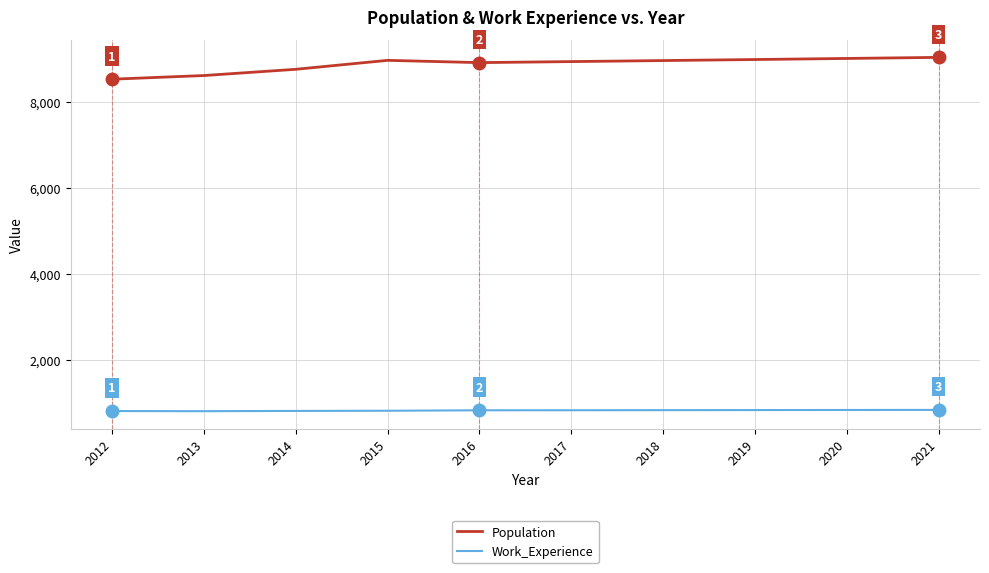

Rank the series by their maximum value, from highest to lowest.

Population, Work_Experience